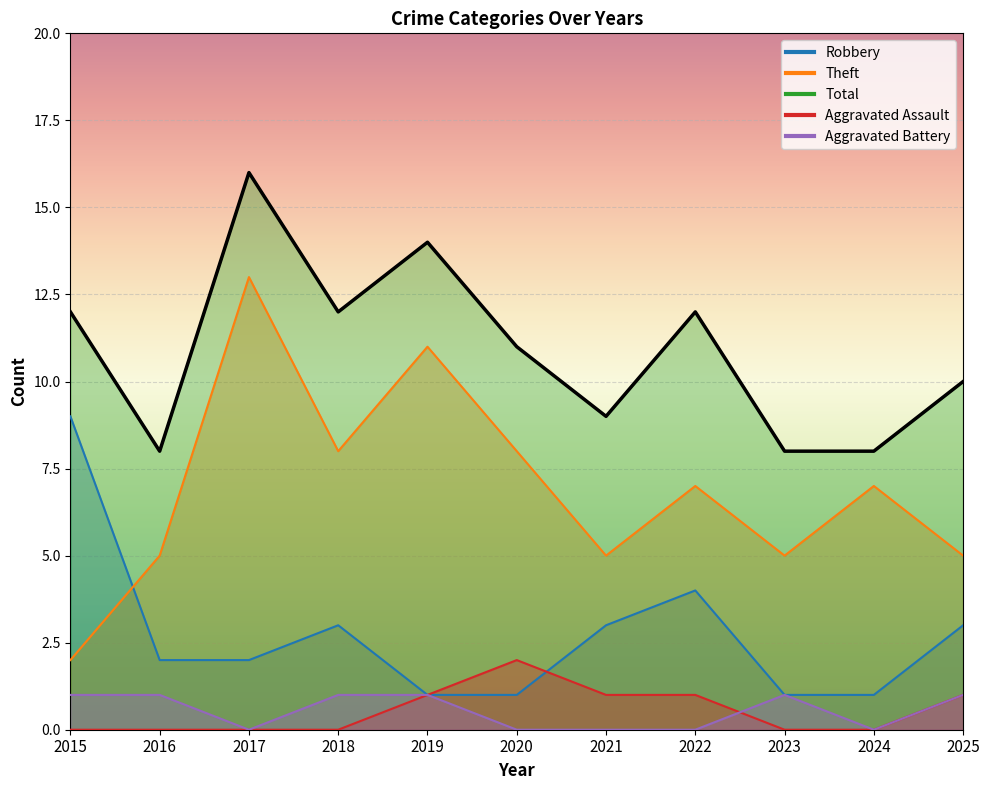

Where is the first local maximum for Theft?

2017